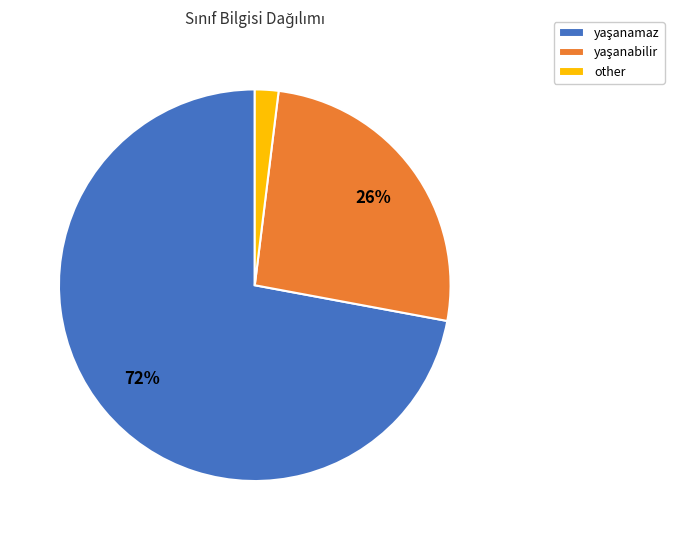

To the nearest percent, what is the difference between the largest and smallest slice percentages?

70%